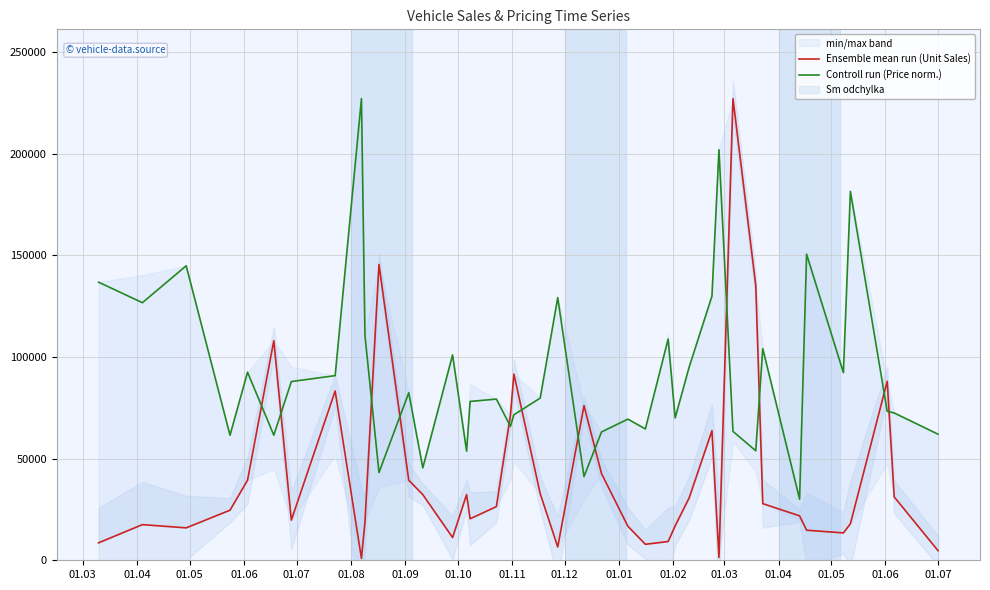

Which series has the widest spread of values?

Ensemble mean run (Unit Sales)